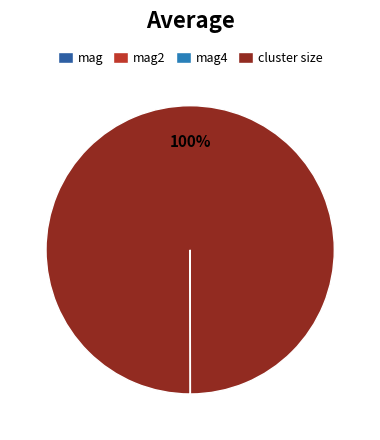

Is it true that mag4 is 11% of the pie?

False